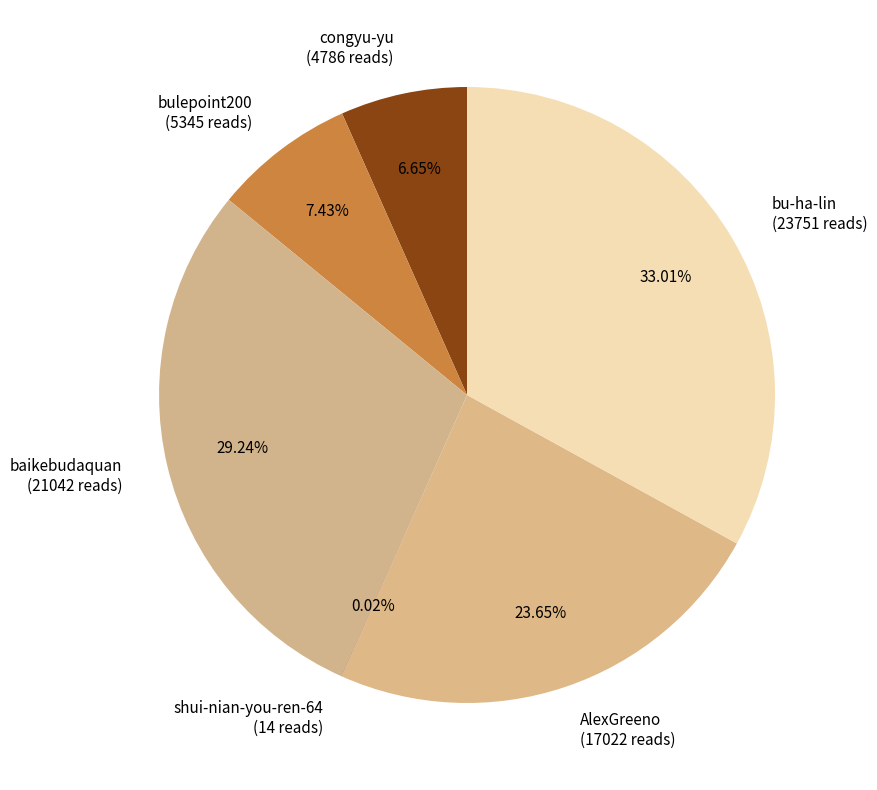

Between baikebudaquan and congyu-yu, which is larger?

baikebudaquan